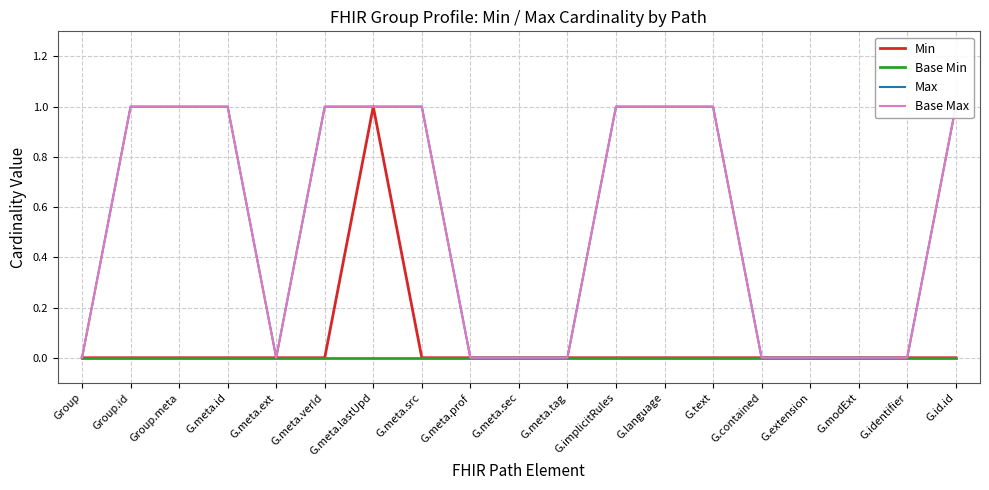

Reading right to left, extract all data points from this chart.

Min: G.id.id=0	G.identifier=0	G.modExt=0	G.extension=0	G.contained=0	G.text=0	G.language=0	G.implicitRules=0	G.meta.tag=0	G.meta.sec=0	G.meta.prof=0	G.meta.src=0	G.meta.lastUpd=1	G.meta.verId=0	G.meta.ext=0	G.meta.id=0	Group.meta=0	Group.id=0	Group=0
Base Min: G.id.id=0	G.identifier=0	G.modExt=0	G.extension=0	G.contained=0	G.text=0	G.language=0	G.implicitRules=0	G.meta.tag=0	G.meta.sec=0	G.meta.prof=0	G.meta.src=0	G.meta.lastUpd=0	G.meta.verId=0	G.meta.ext=0	G.meta.id=0	Group.meta=0	Group.id=0	Group=0
Max: G.id.id=1	G.identifier=0	G.modExt=0	G.extension=0	G.contained=0	G.text=1	G.language=1	G.implicitRules=1	G.meta.tag=0	G.meta.sec=0	G.meta.prof=0	G.meta.src=1	G.meta.lastUpd=1	G.meta.verId=1	G.meta.ext=0	G.meta.id=1	Group.meta=1	Group.id=1	Group=0
Base Max: G.id.id=1	G.identifier=0	G.modExt=0	G.extension=0	G.contained=0	G.text=1	G.language=1	G.implicitRules=1	G.meta.tag=0	G.meta.sec=0	G.meta.prof=0	G.meta.src=1	G.meta.lastUpd=1	G.meta.verId=1	G.meta.ext=0	G.meta.id=1	Group.meta=1	Group.id=1	Group=0